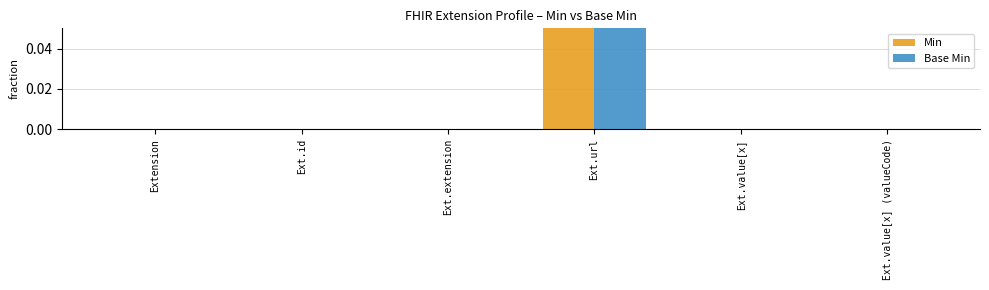

Is the value of Min at Ext.id greater than the value of Base Min at Ext.id?

No